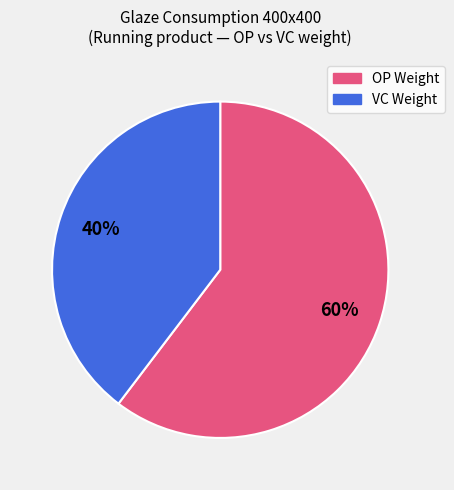

Approximately how many times larger is the value at OP Weight compared to VC Weight?

1.5